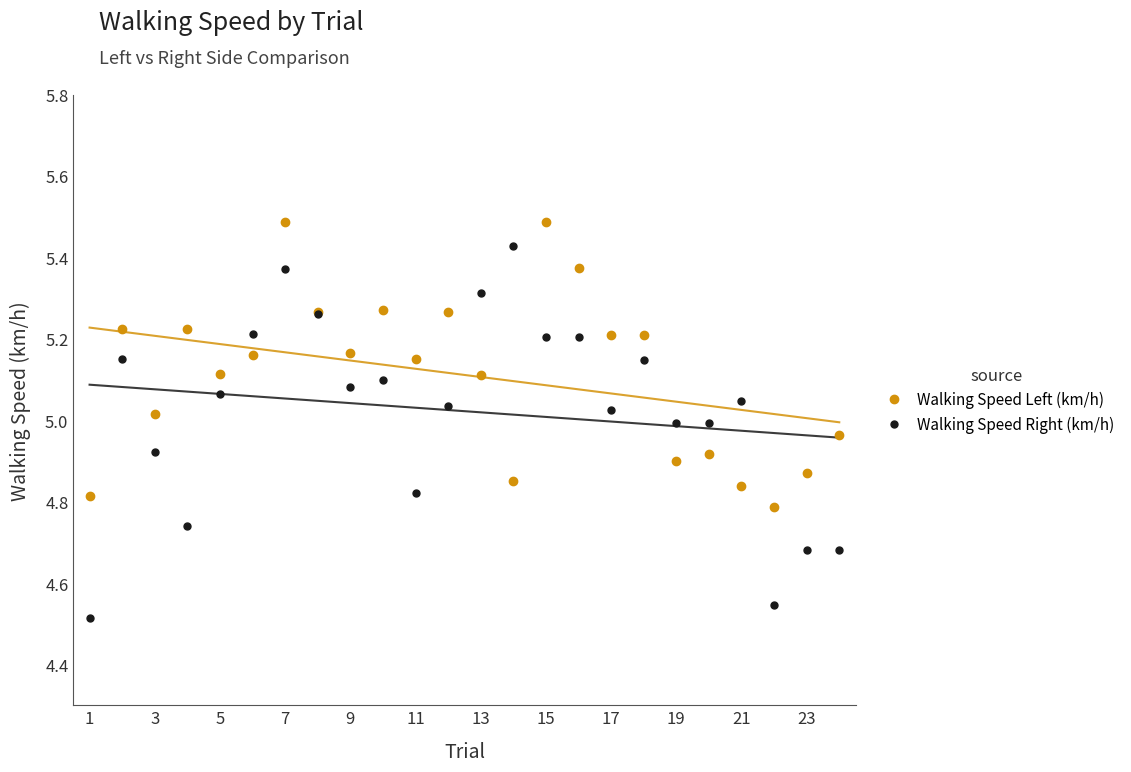

True or false: Walking Speed Right (km/h) has a value of 8.5 at 9.

False